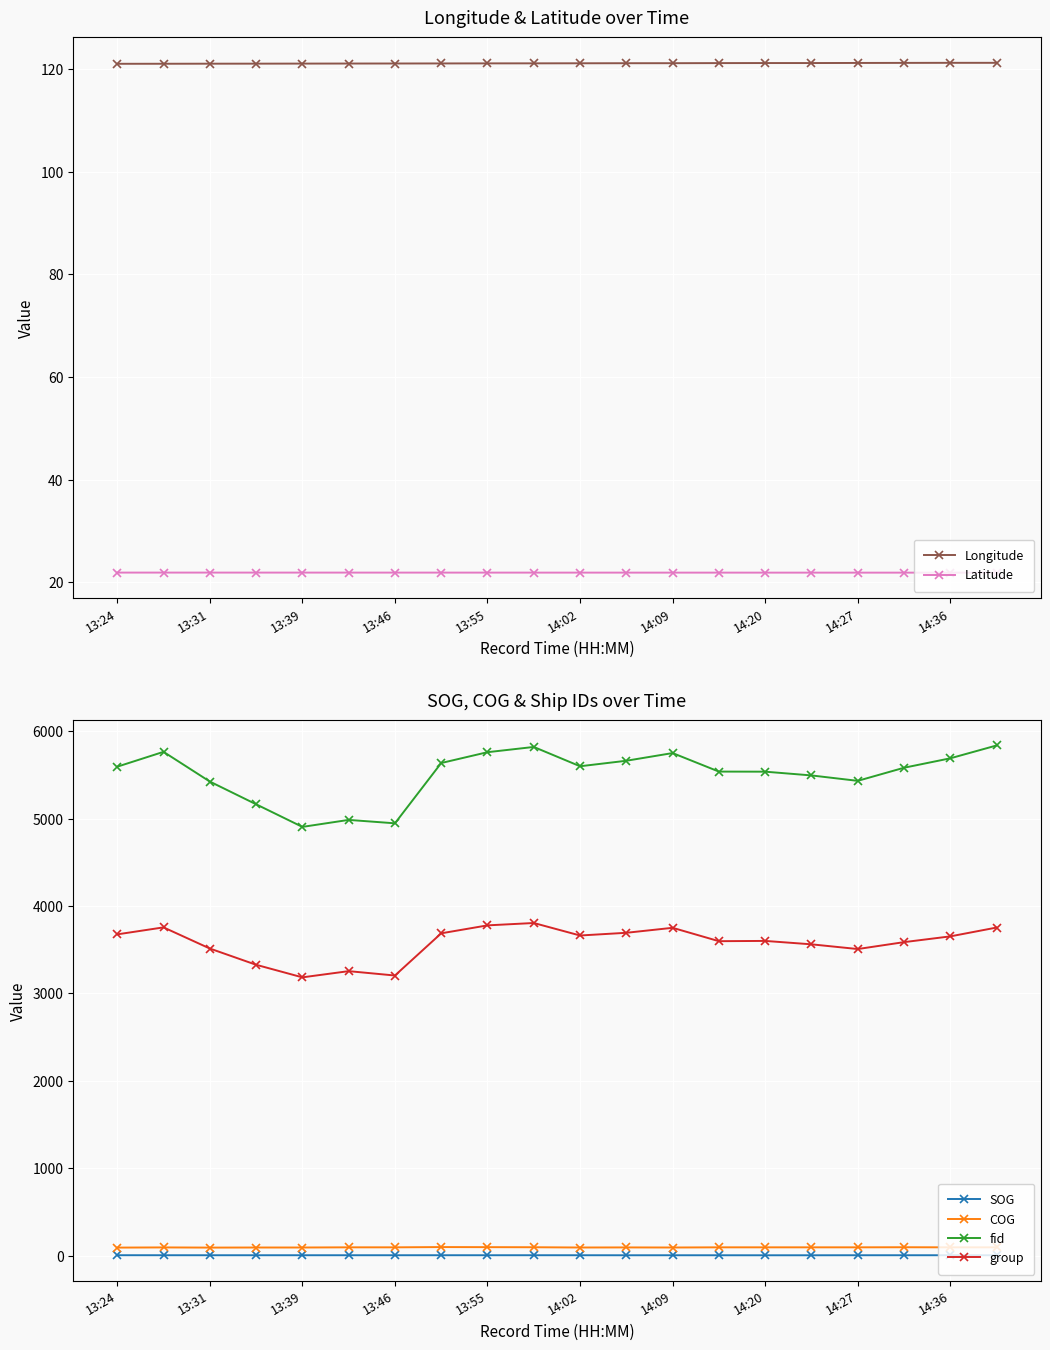

True or false: group and COG cross at least once.

False